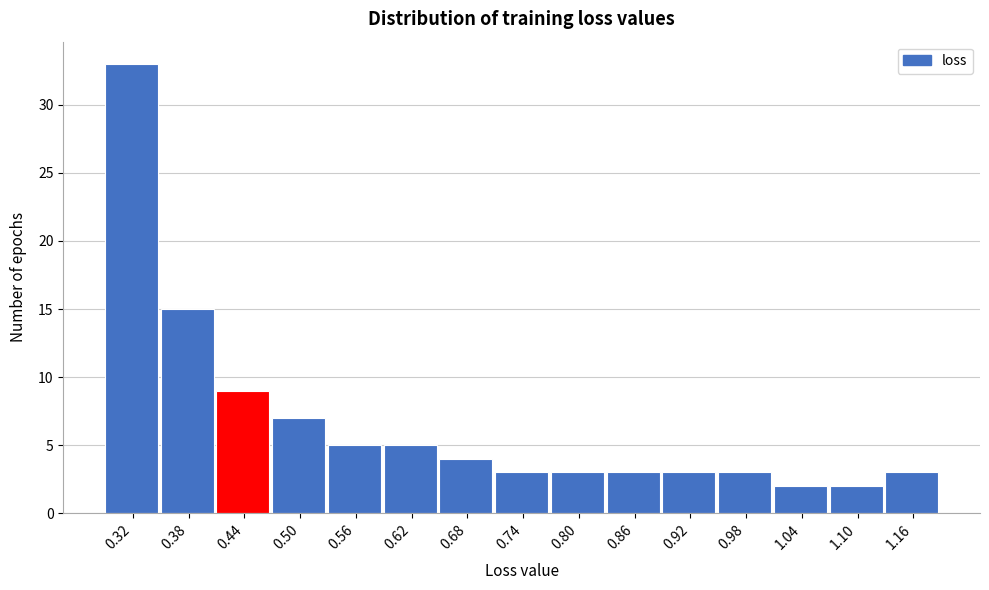

Reading right to left, list all the values displayed in this chart.

1.16=3	1.10=2	1.04=2	0.98=3	0.92=3	0.86=3	0.80=3	0.74=3	0.68=4	0.62=5	0.56=5	0.50=7	0.44=9	0.38=15	0.32=33